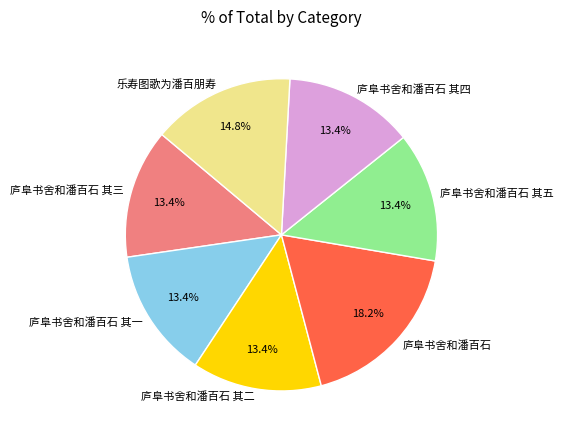

To the nearest percent, what portion does 庐阜书舍和潘百石 其五 represent?

13%